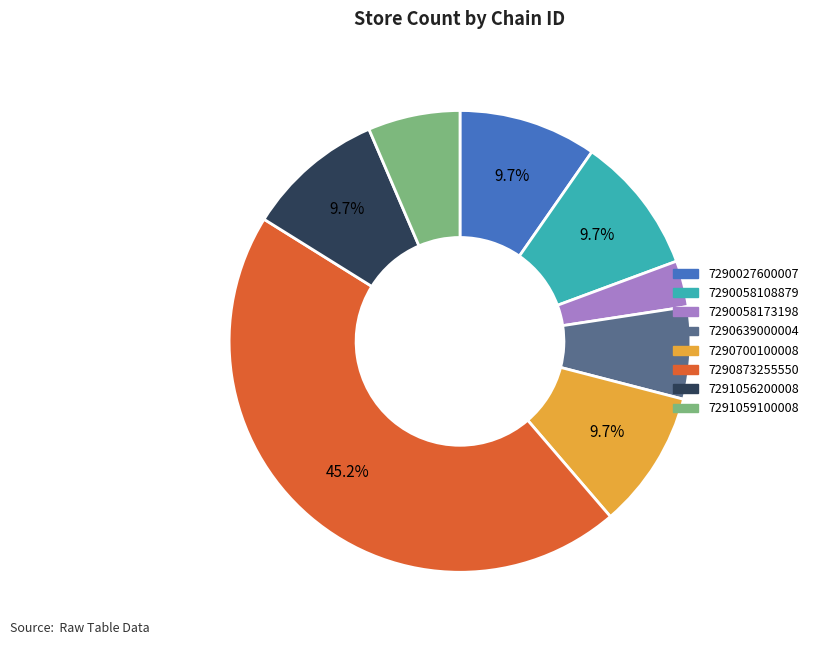

To the nearest percent, what is the difference between the largest and smallest slice percentages?

42%